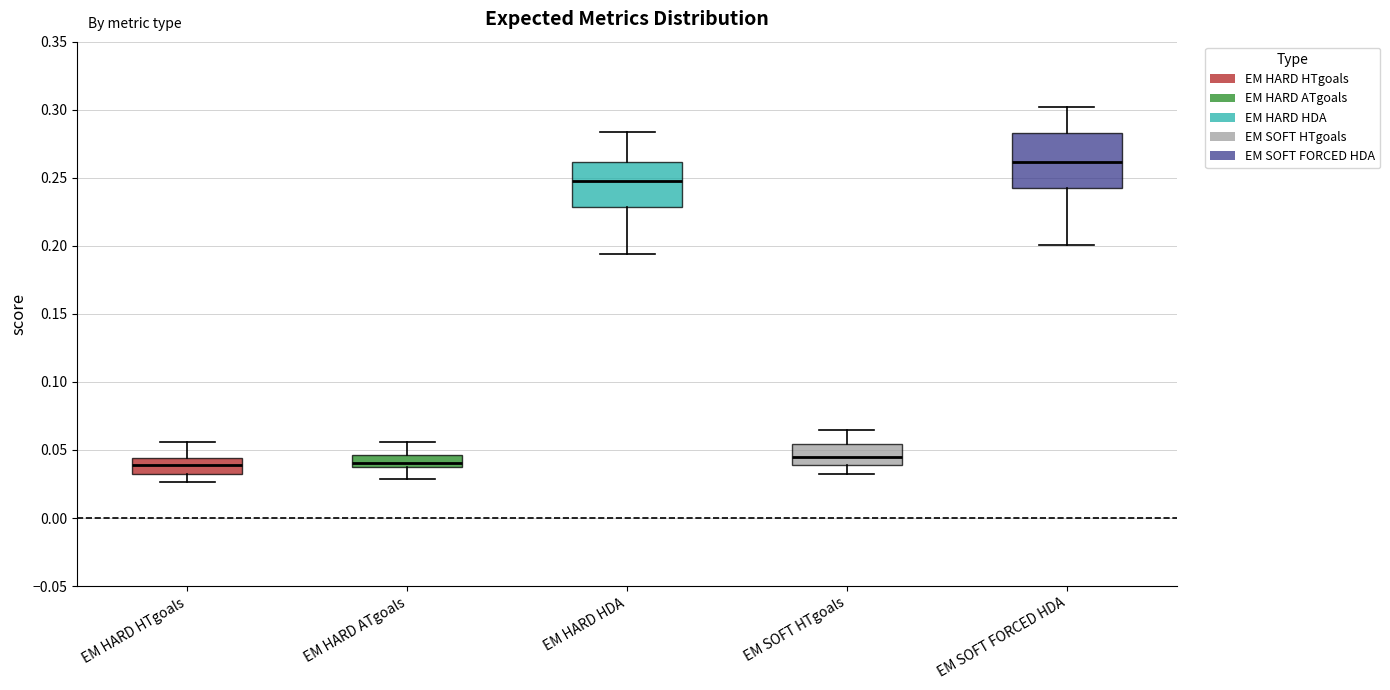

Reading left to right, read every box against the y-axis: the position of its median line, the range the box covers, and the ends of its whiskers. The values are not printed on the chart, so give them approximately, as read against the axis.

EM HARD HTgoals: median 0.040, box 0.035 to 0.045, whiskers 0.025 to 0.055
EM HARD ATgoals: median 0.040 (just above the box's lower edge), box 0.040 to 0.045, whiskers 0.030 to 0.055
EM HARD HDA: median 0.250, box 0.230 to 0.260, whiskers 0.195 to 0.285
EM SOFT HTgoals: median 0.045, box 0.040 to 0.055, whiskers 0.030 to 0.065
EM SOFT FORCED HDA: median 0.260, box 0.245 to 0.285, whiskers 0.200 to 0.300